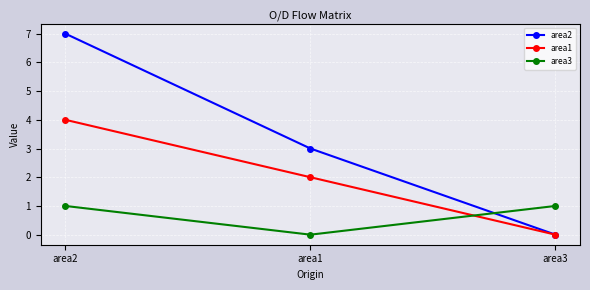

Between area2 and area1, which series saw the biggest shift?

area2